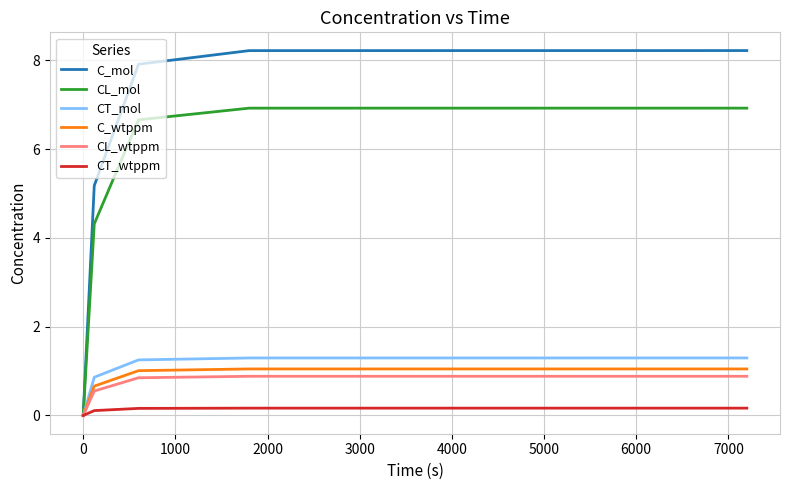

What is the highest value of the C_mol series?

8.2